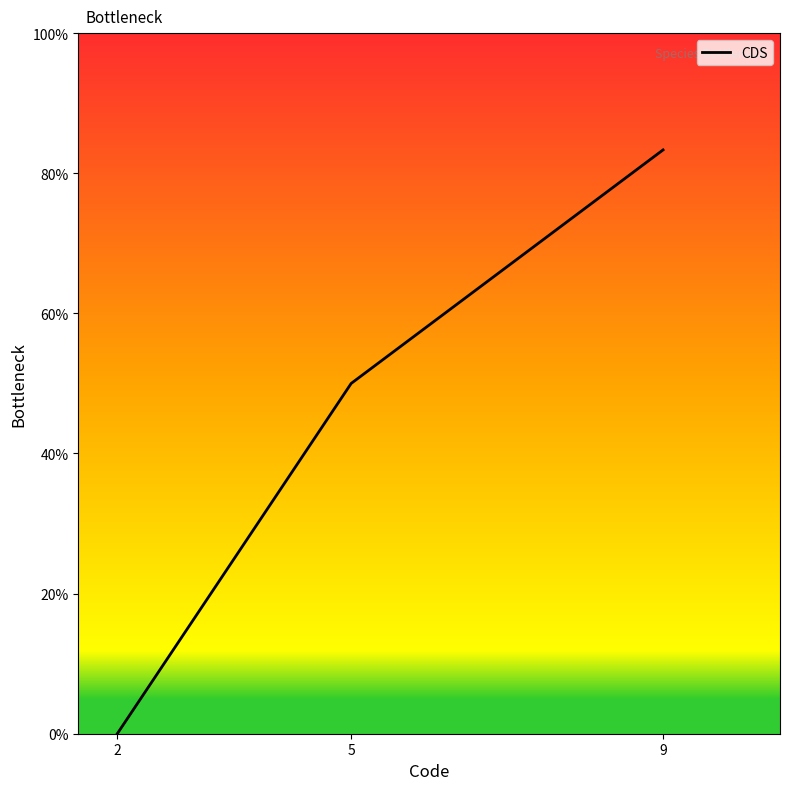

Is it true that the value at 2 is 0.0?

True